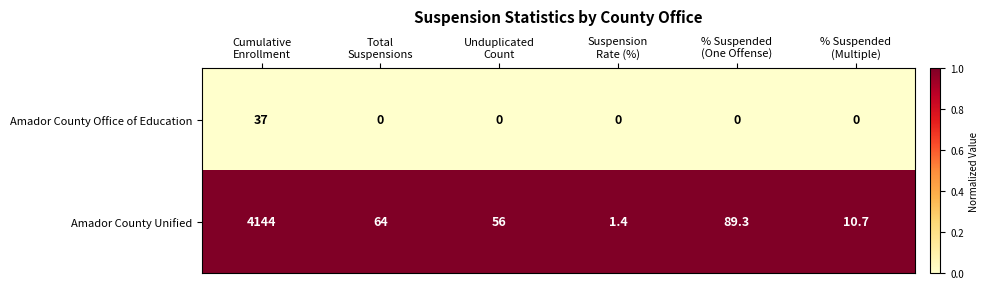

Rank the series at Cumulative
Enrollment from highest to lowest value.

Amador County Unified, Amador County Office of Education